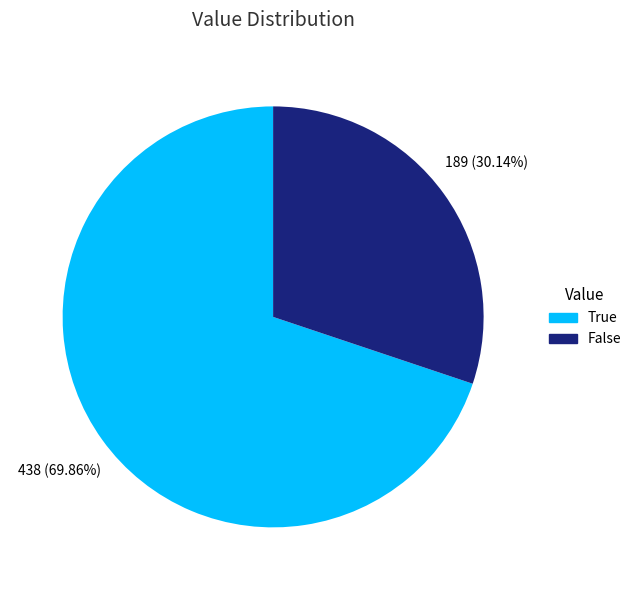

How many segments does this pie chart have?

2